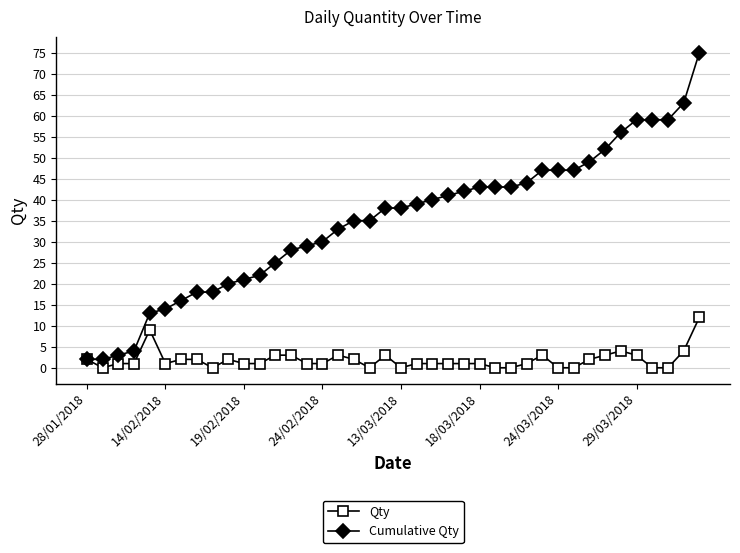

What is the value of the Cumulative Qty point at the 32nd from the left?

47